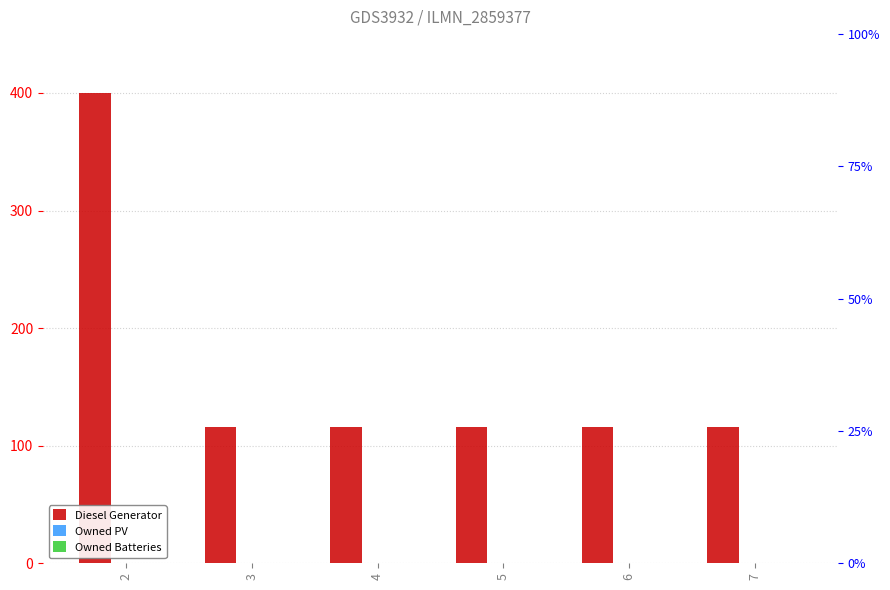

The value of Diesel Generator at 6 is 116. True or false?

True